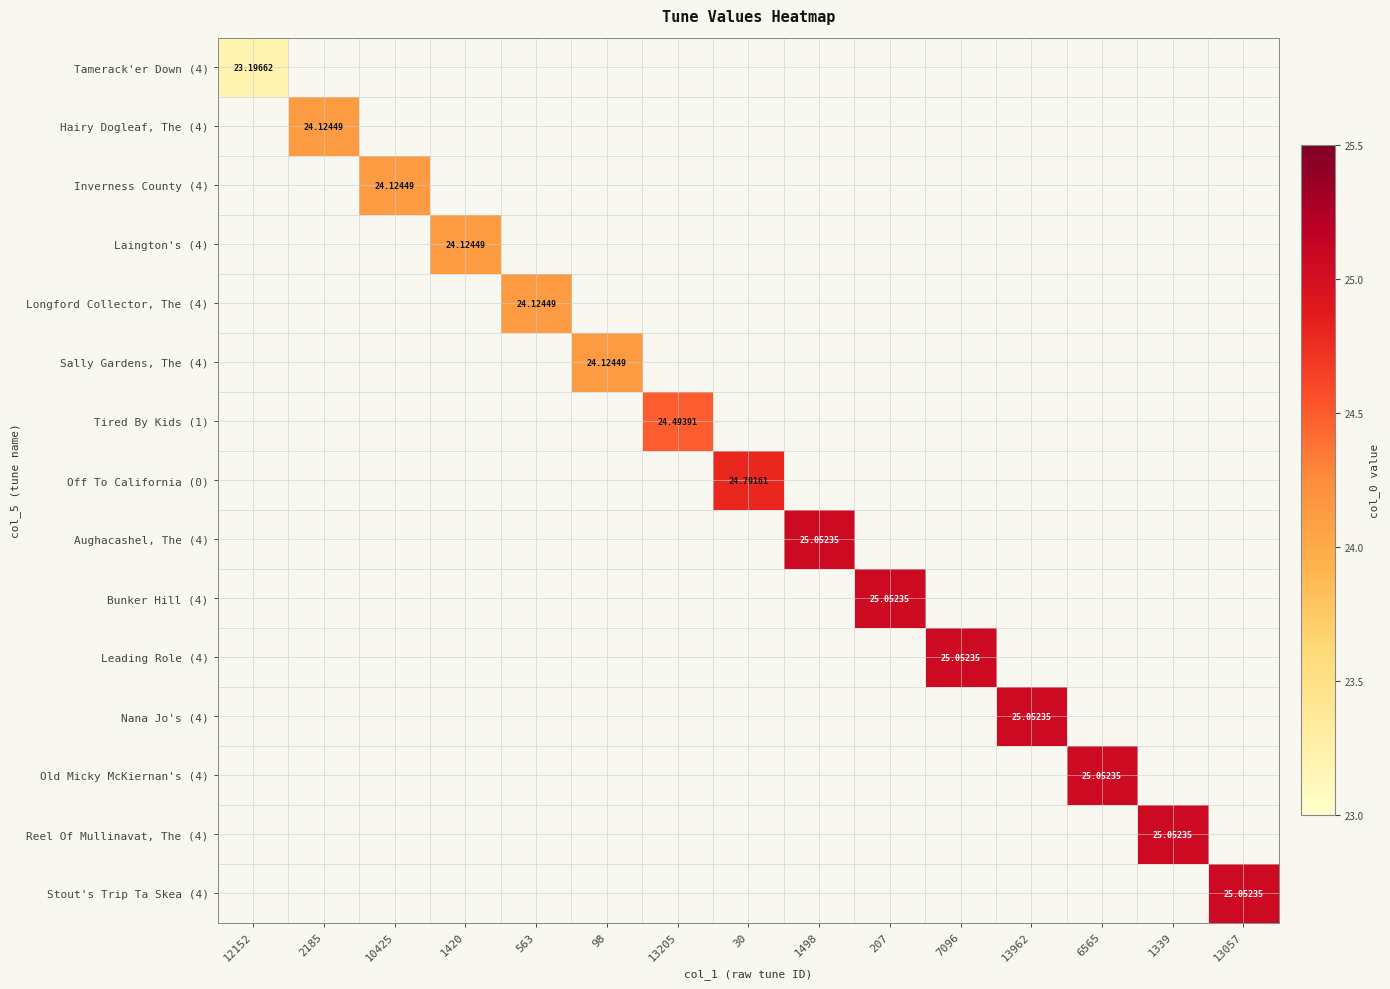

What is the maximum value for Off To California (0)?

24.8